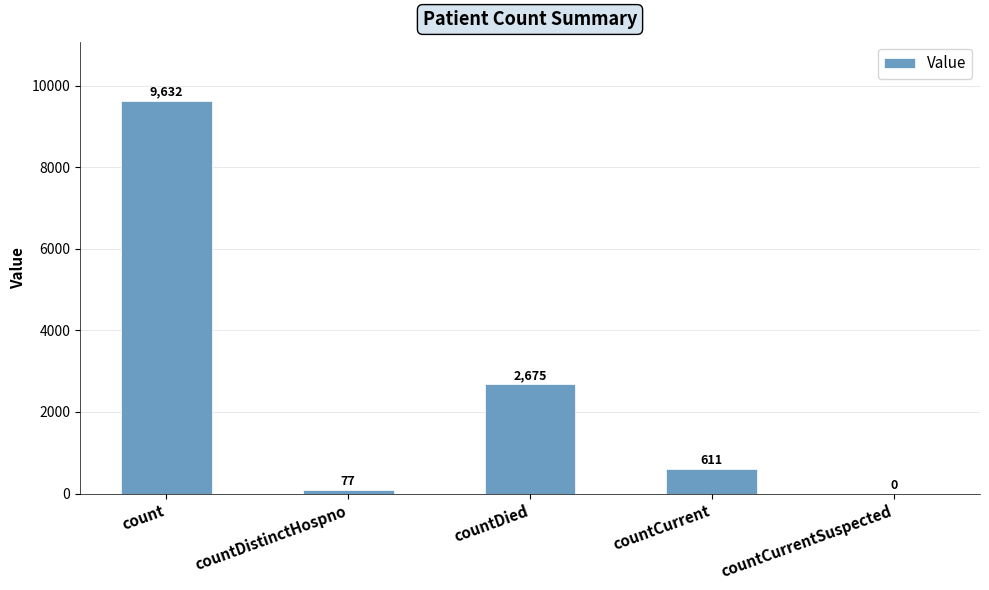

Are the bars grouped side by side (vs. stacked)?

No